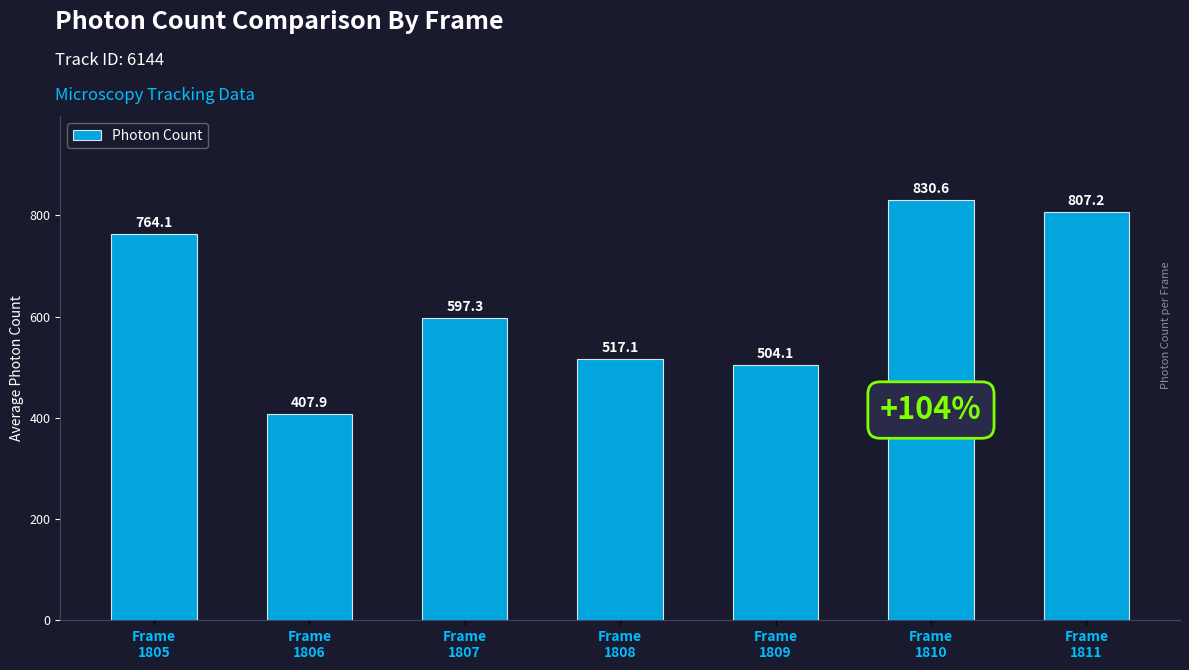

Reading left to right, extract all data points from this chart.

Frame
1805=764.1	Frame
1806=407.9	Frame
1807=597.3	Frame
1808=517.1	Frame
1809=504.1	Frame
1810=830.6	Frame
1811=807.2